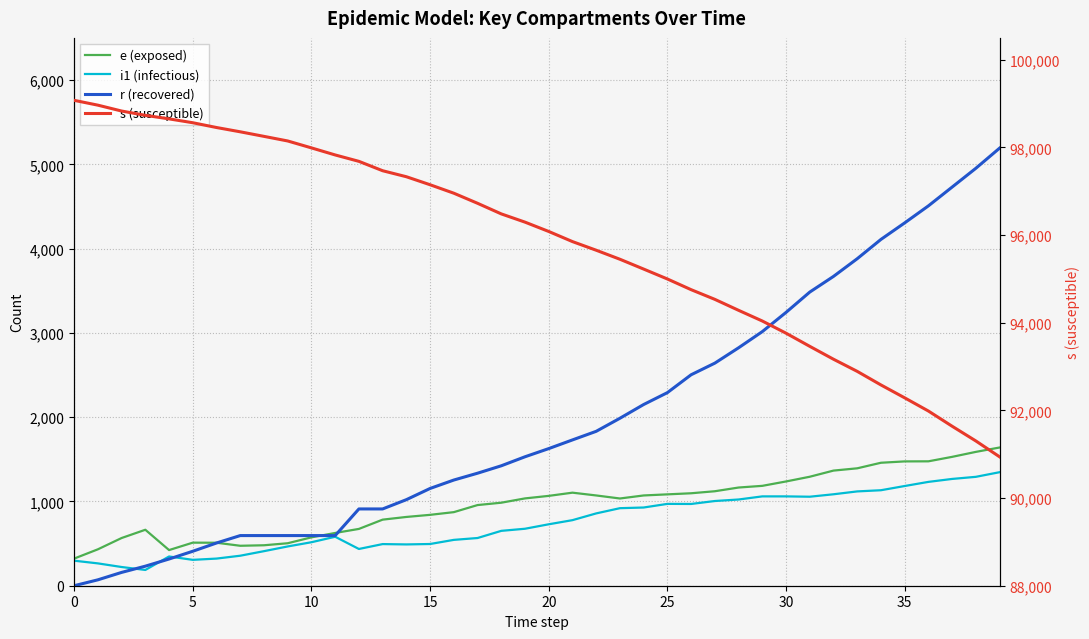

At how many categories does at least one series exceed 34102?

40